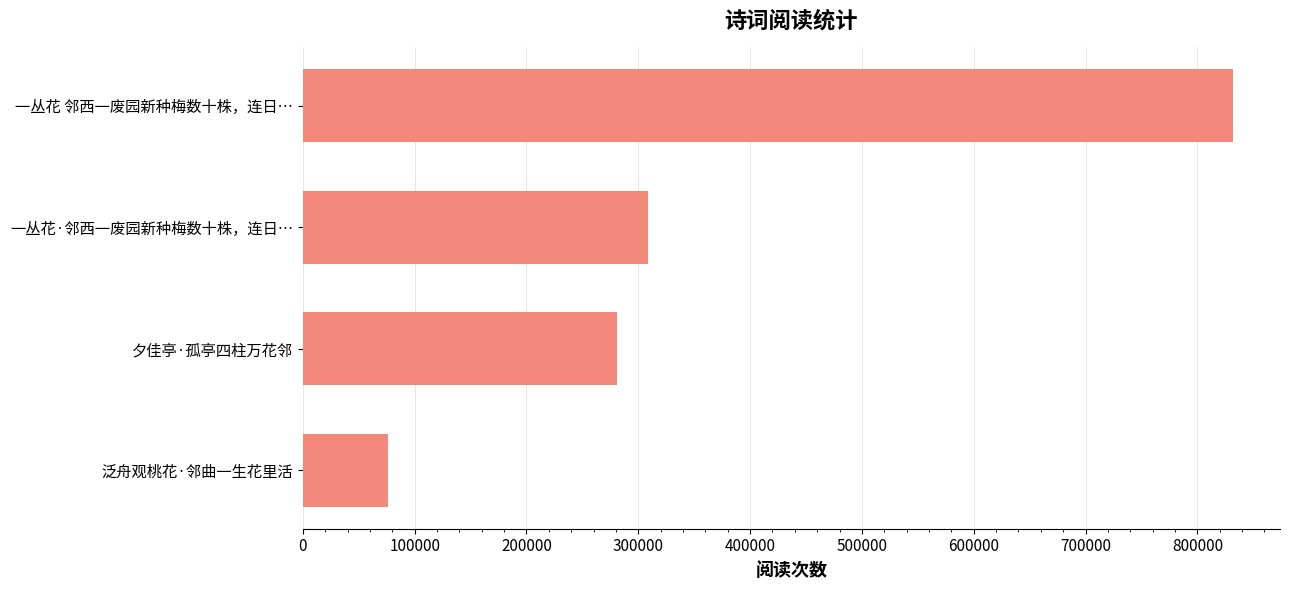

How many values are below 308522?

2